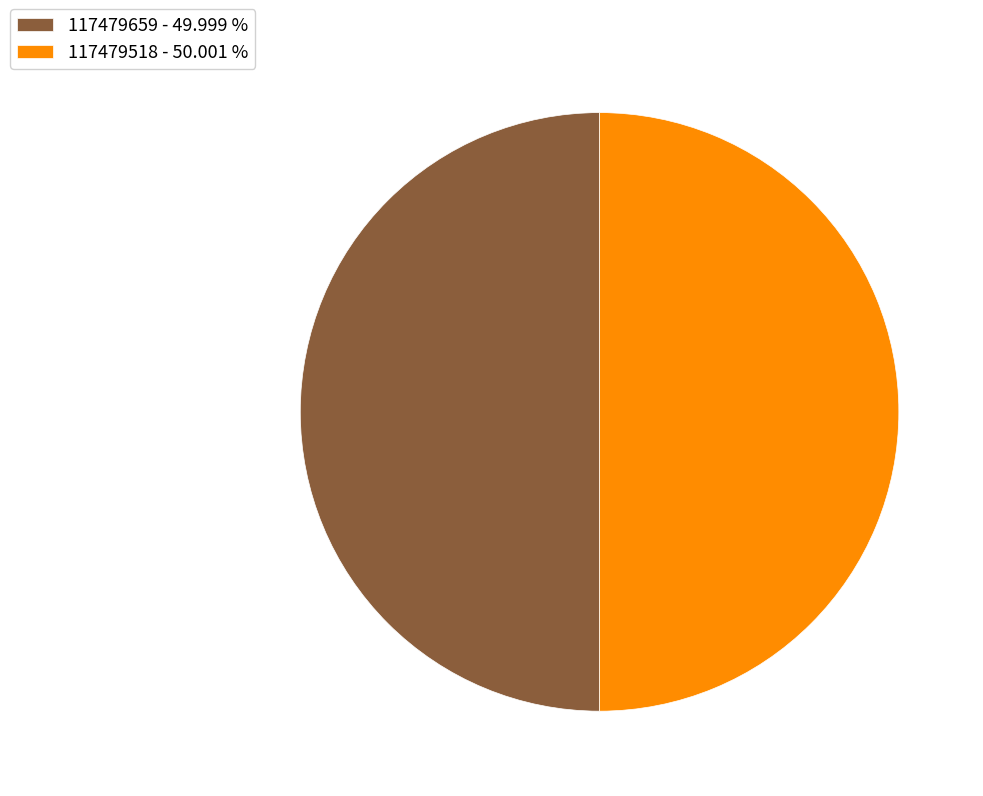

Do 117479518 - 50.001 % and 117479659 - 49.999 % together represent more than half of the pie?

Yes